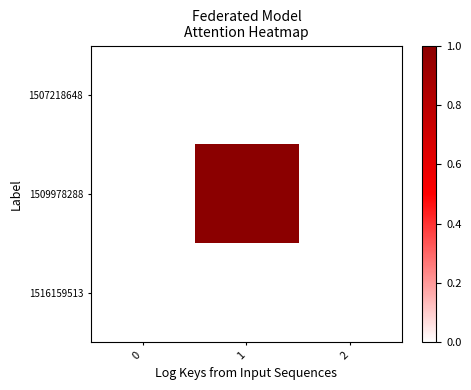

Reading right to left, transcribe all the data shown in this chart.

1507218648: 2=0	1=0	0=0
1509978288: 2=0	1=1	0=0
1516159513: 2=0	1=0	0=0